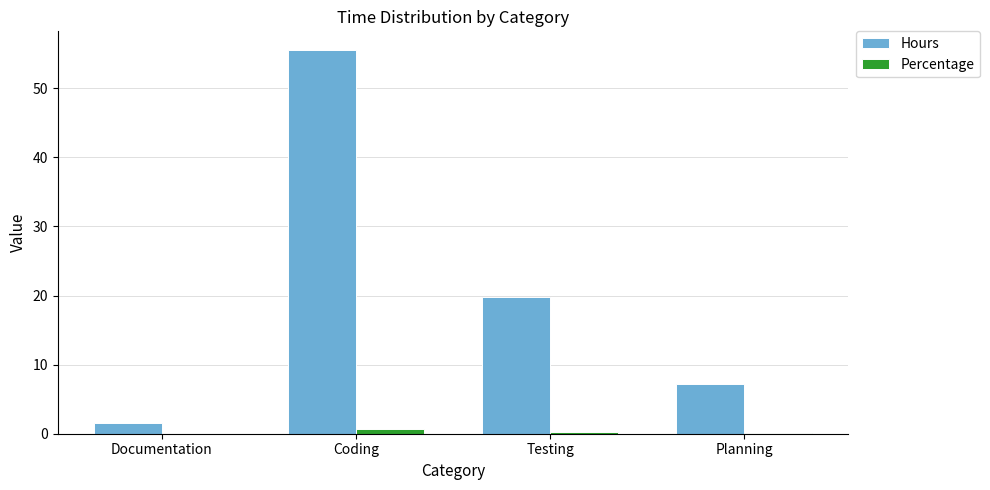

The Hours series shows 2.4 at Planning. True or false?

False